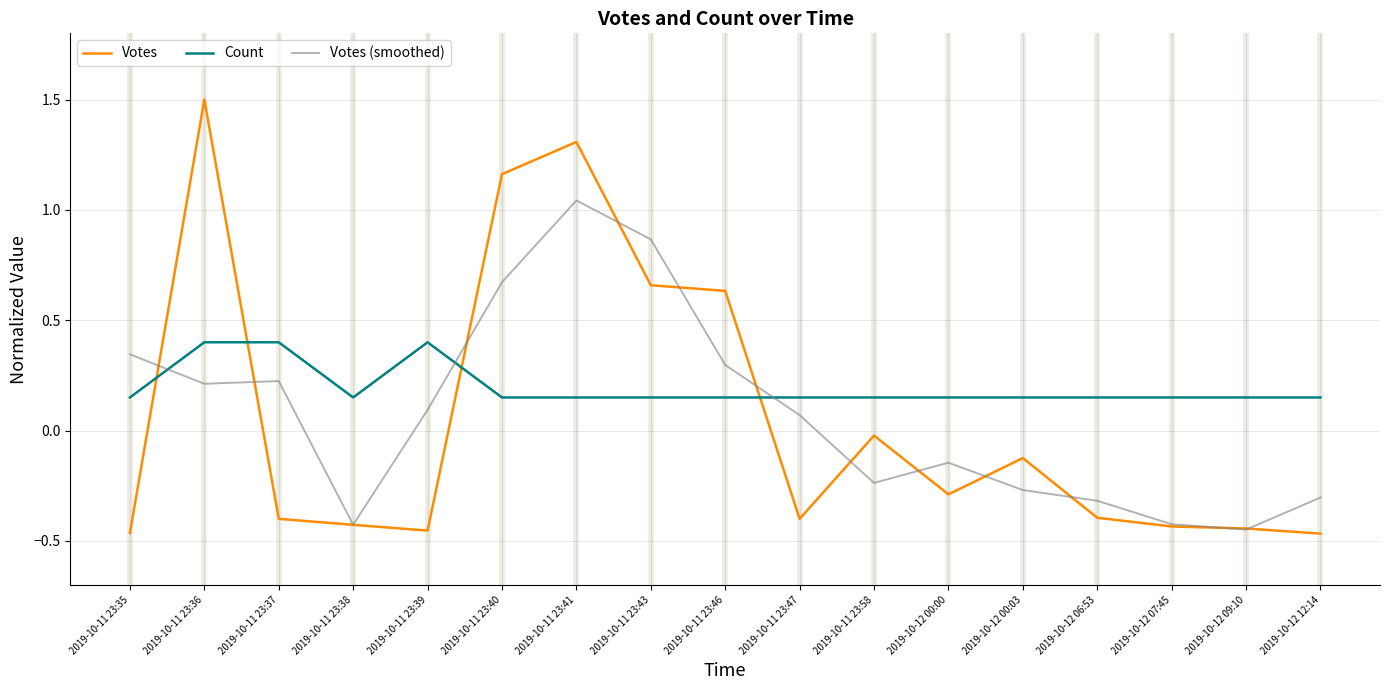

Which series has the largest range (max minus min)?

Votes